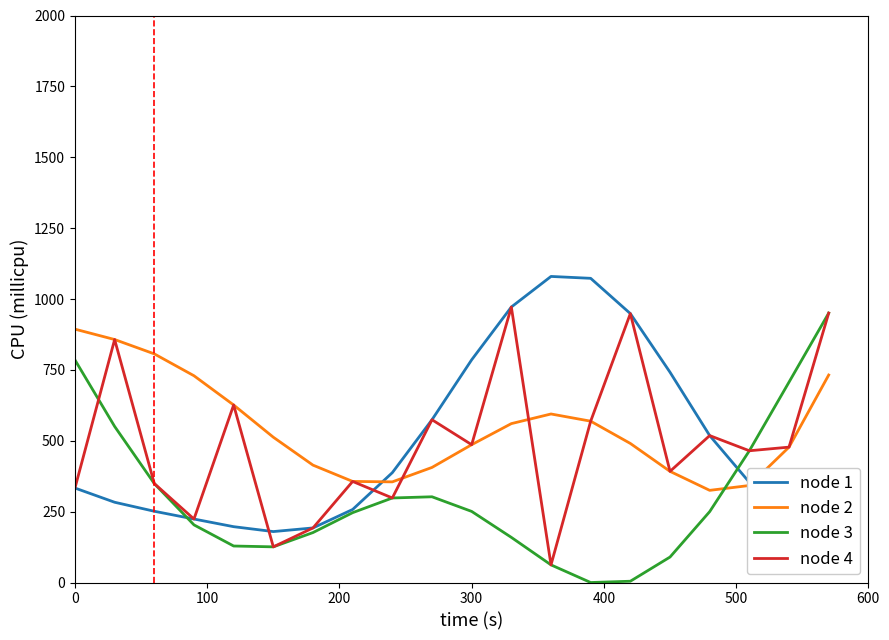

In node 1, how many points are lower than both neighbors (excluding endpoints)?

2